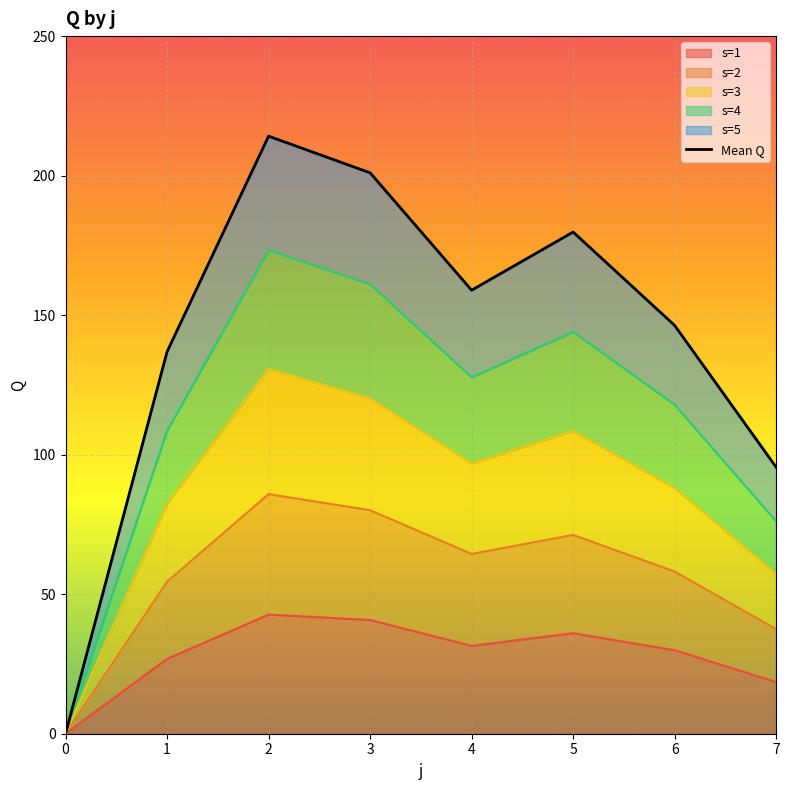

How many points are higher than both their immediate neighbors (excluding endpoints)?

2